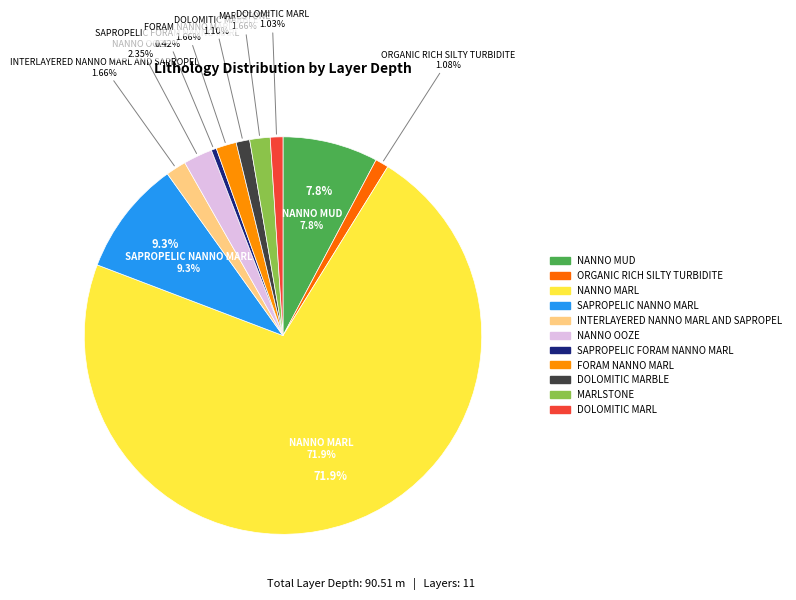

How much of the chart is everything except NANNO MUD?

92.2%